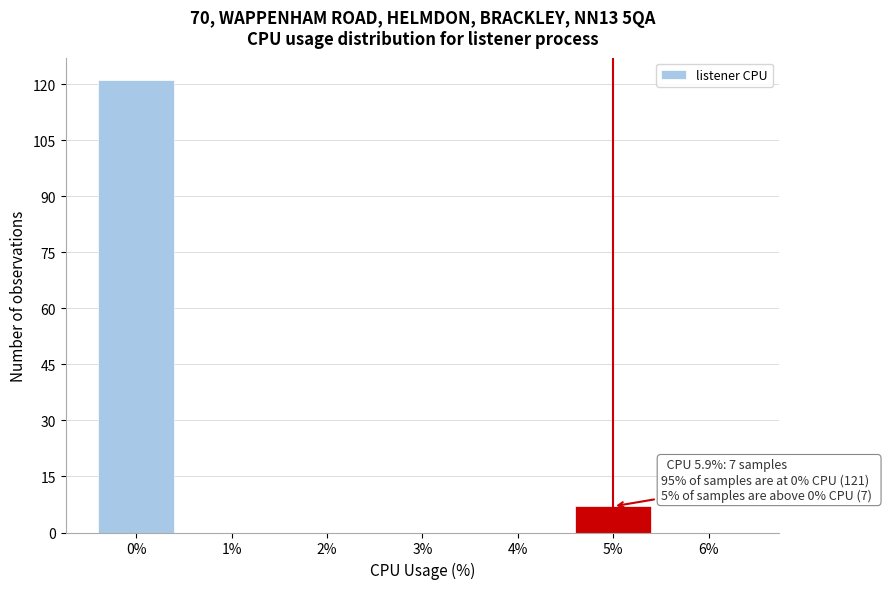

Reading left to right, transcribe all the data shown in this chart.

0%=121	1%=0	2%=0	3%=0	4%=0	5%=7	6%=0